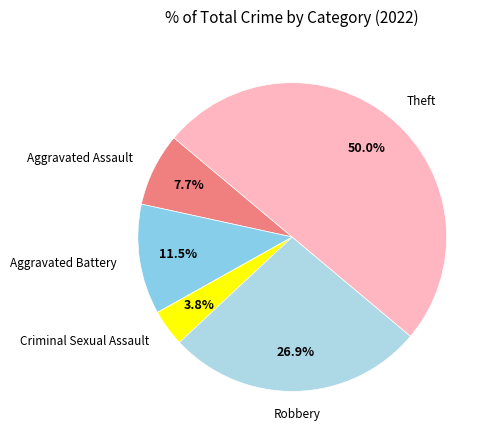

What is the largest slice in the pie chart?

Theft